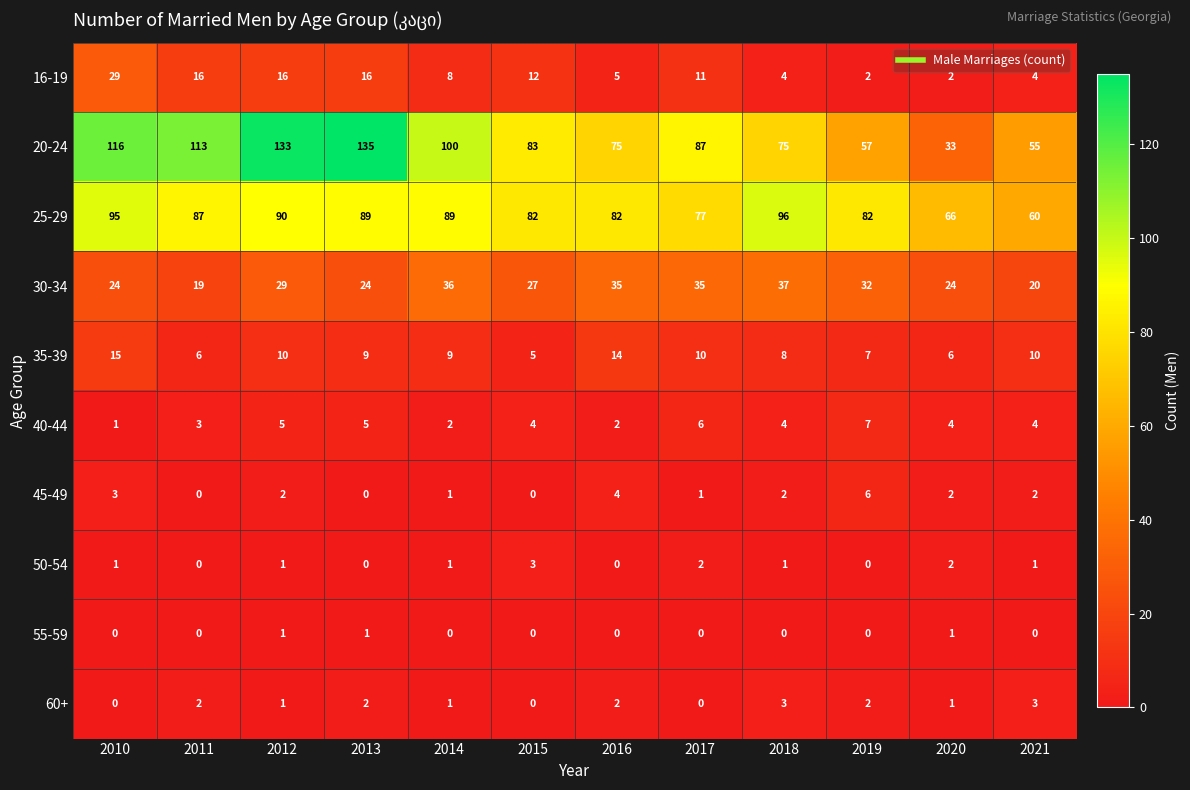

Which category has the lowest value in the 20-24 series?

2020